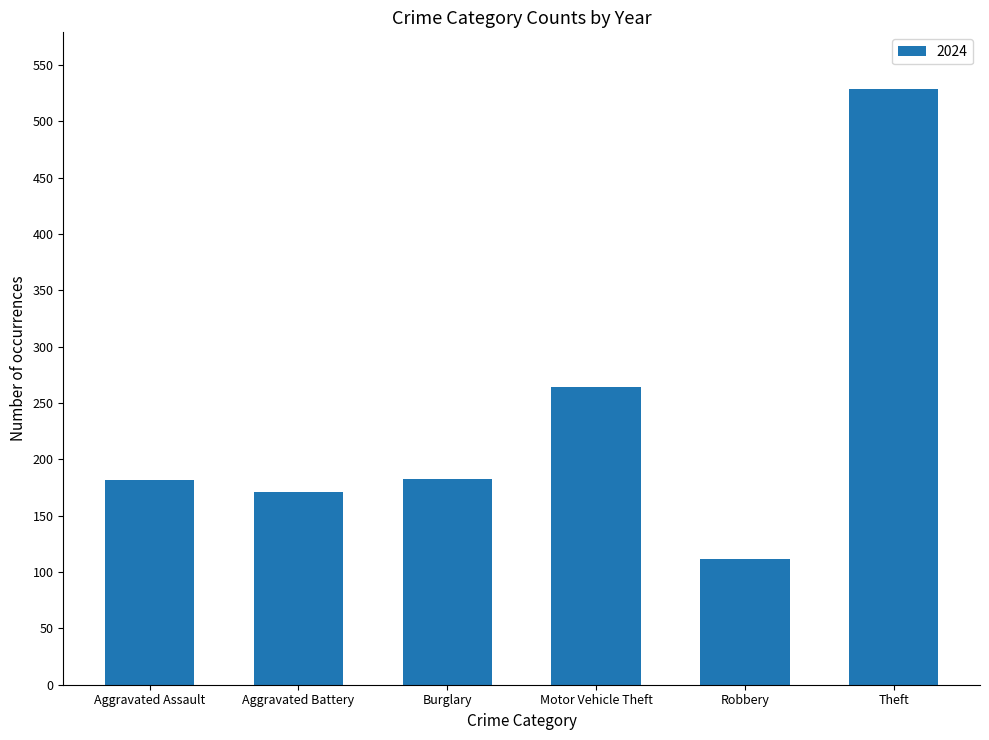

What is the difference between the values at Aggravated Assault and Motor Vehicle Theft?

82